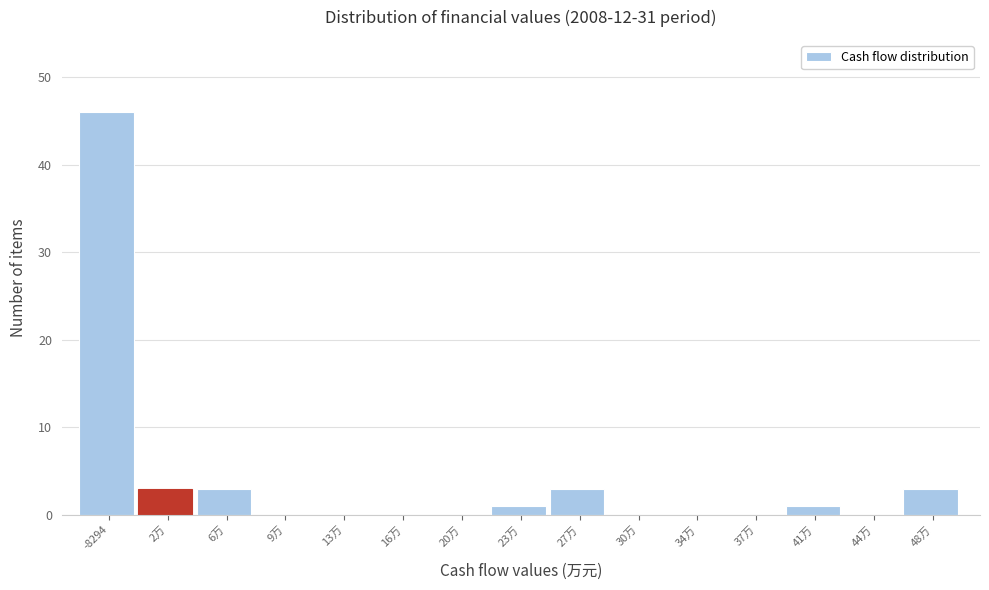

Reading left to right, what are all the values shown in this chart?

-8294=46	2万=3	6万=3	9万=0	13万=0	16万=0	20万=0	23万=1	27万=3	30万=0	34万=0	37万=0	41万=1	44万=0	48万=3